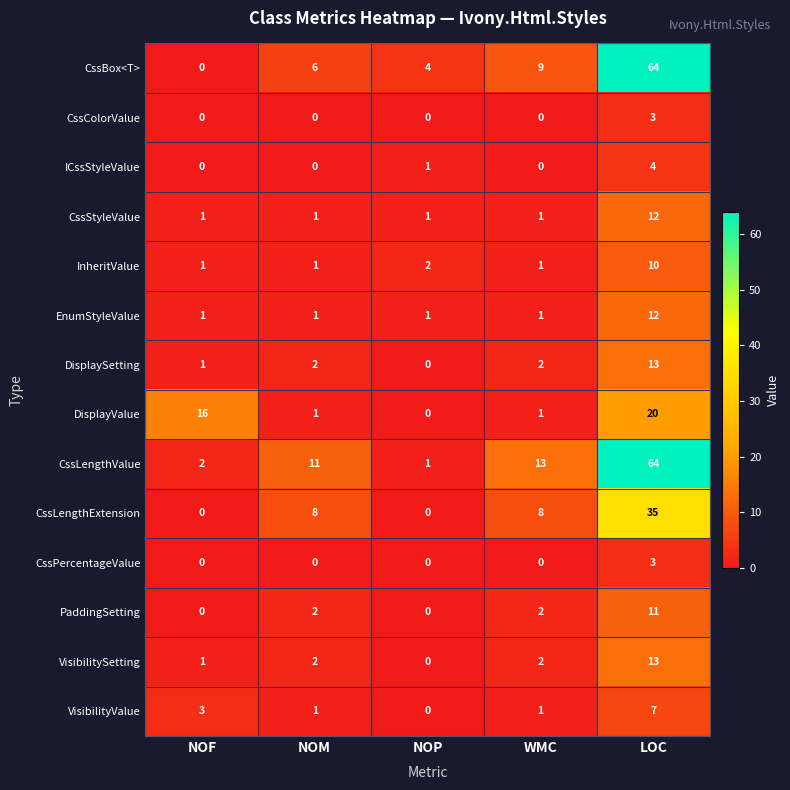

The EnumStyleValue series shows 2 at WMC. True or false?

False